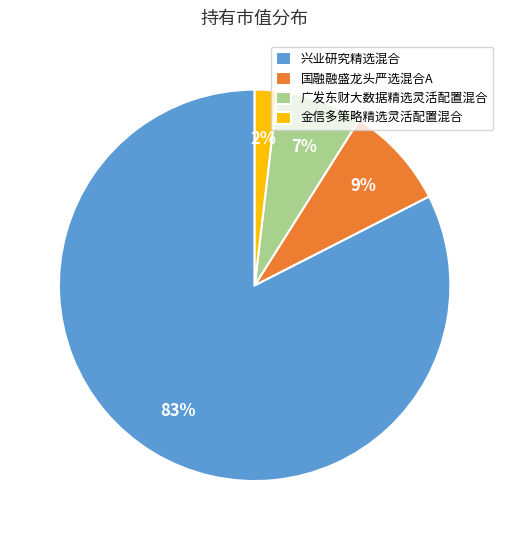

Is the sum of 兴业研究精选混合 and 金信多策略精选灵活配置混合 greater than half?

Yes